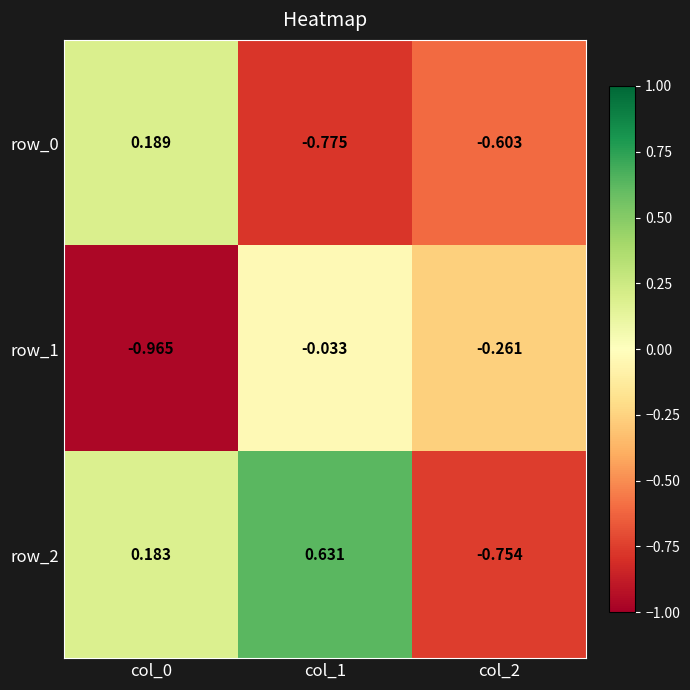

Is the value of row_0 at col_0 greater than the value of row_1 at col_2?

Yes